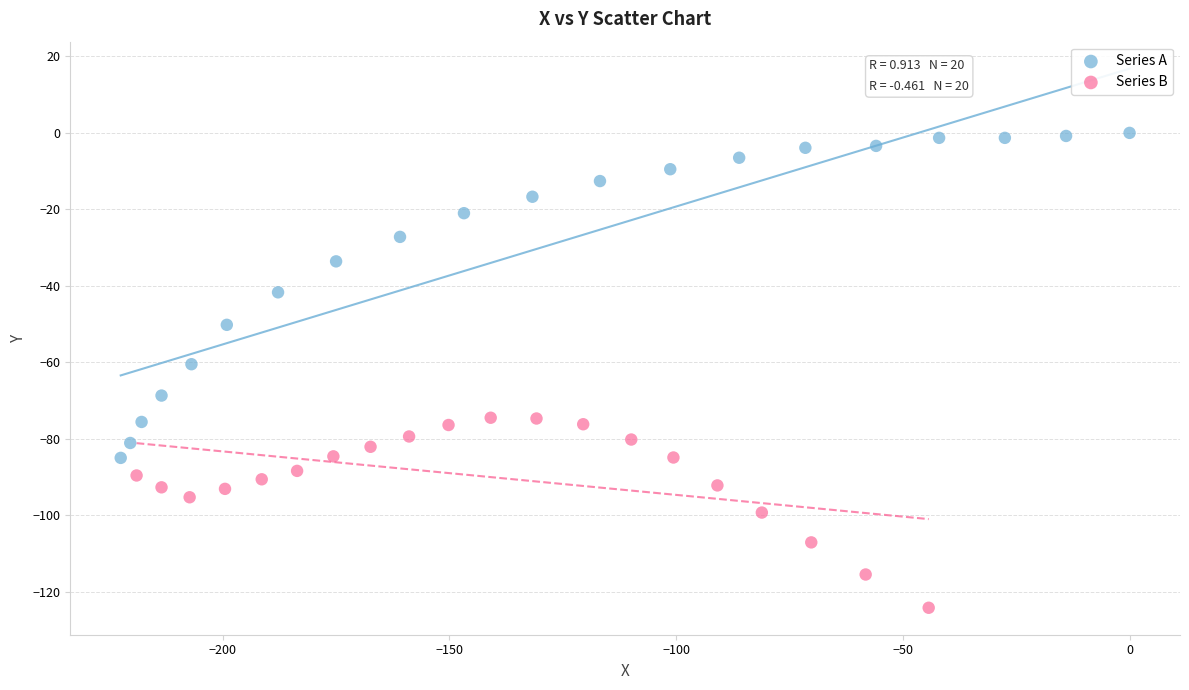

Which series has the largest Y range (max minus min)?

Series A